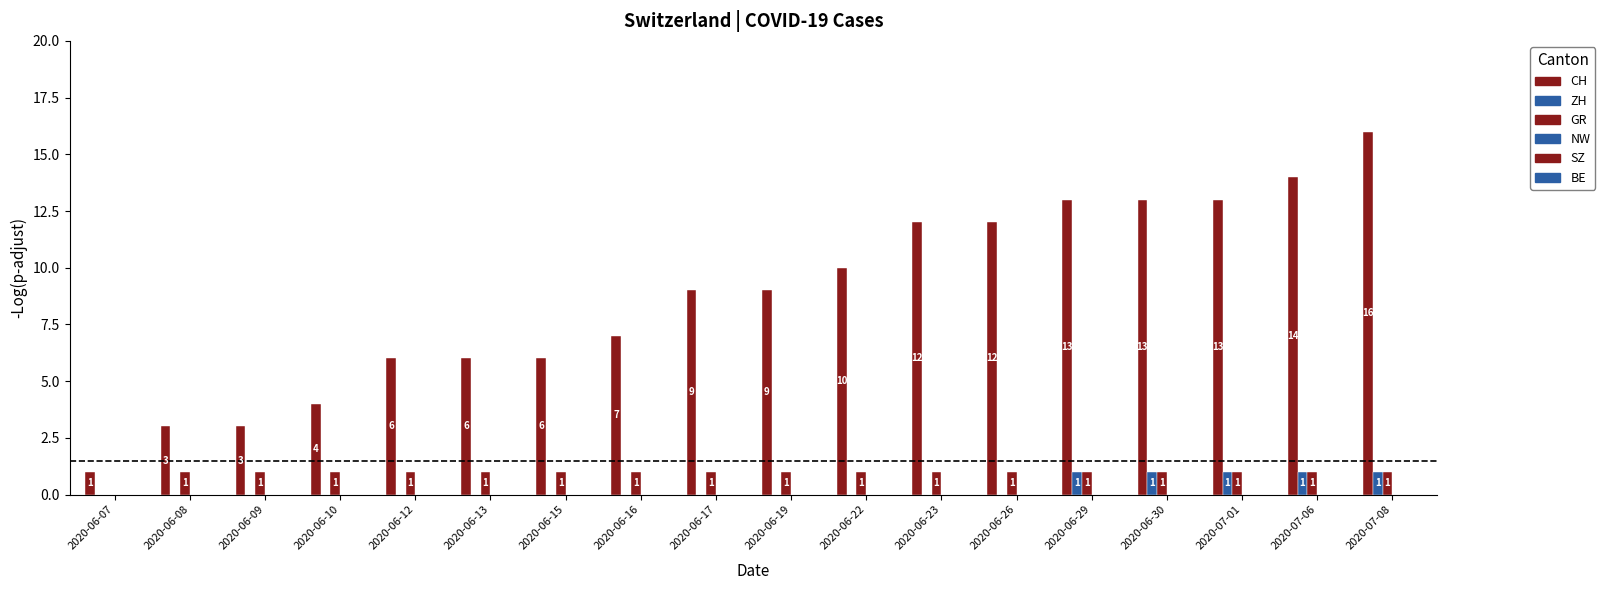

Between 2020-06-12 and 2020-07-01, which series saw the biggest shift?

CH